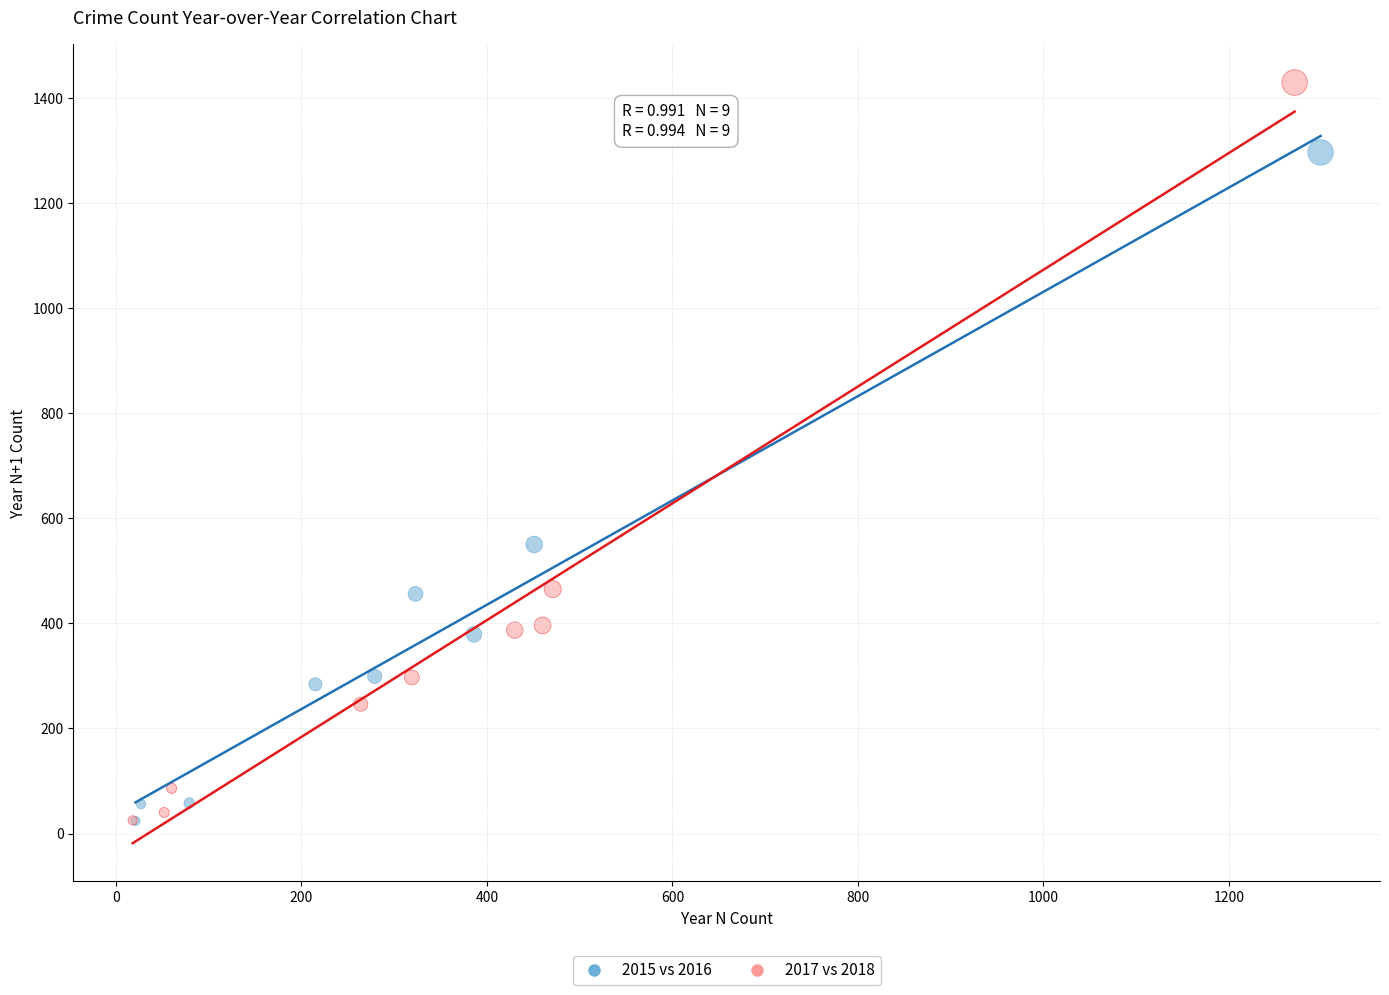

Which series contains the highest Y value?

2017 vs 2018